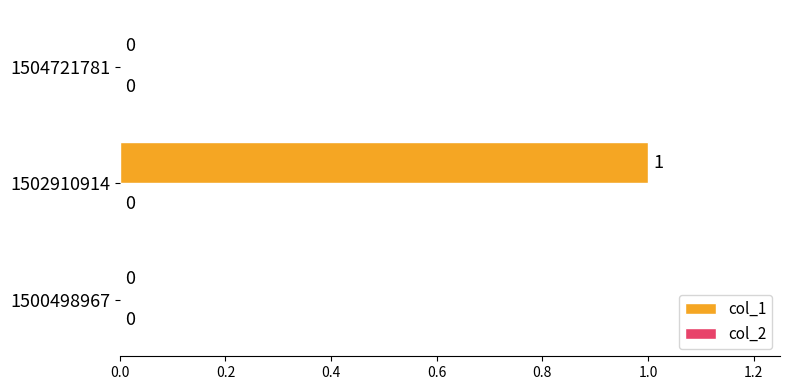

Count the number of values greater than 0.

1